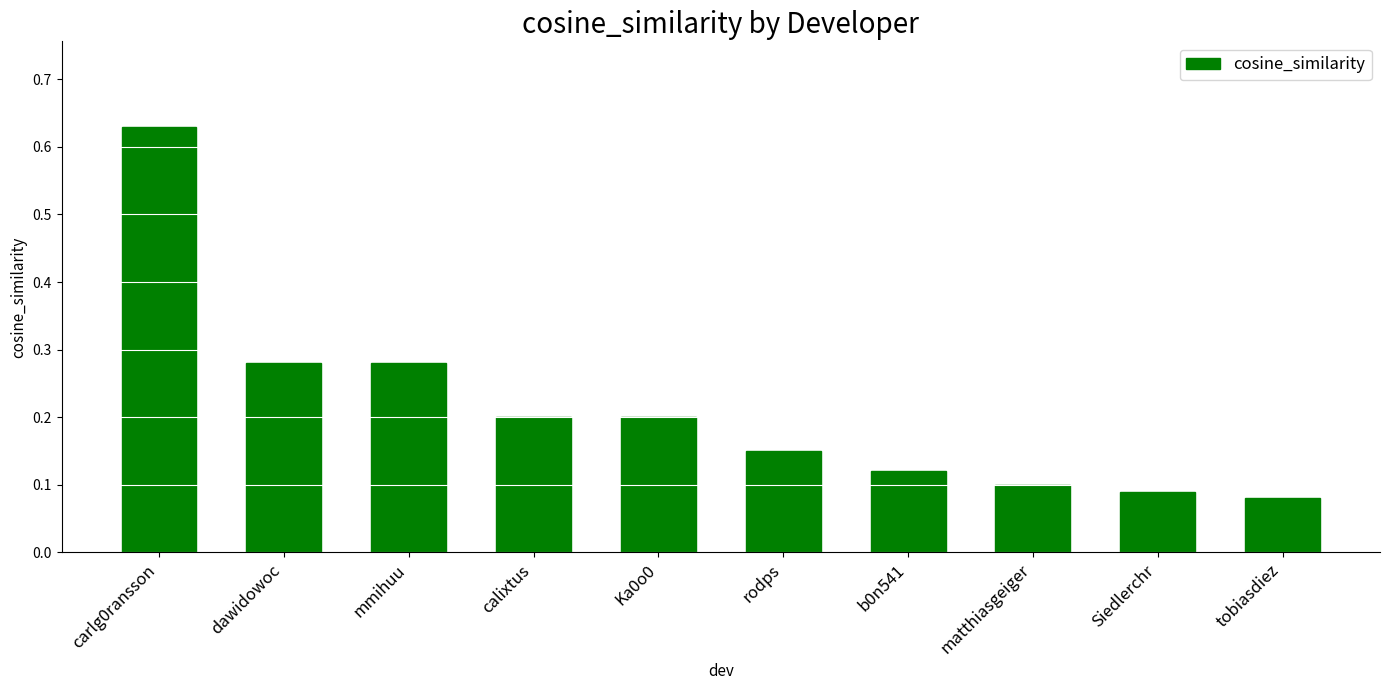

What is the sum of all values?

2.1